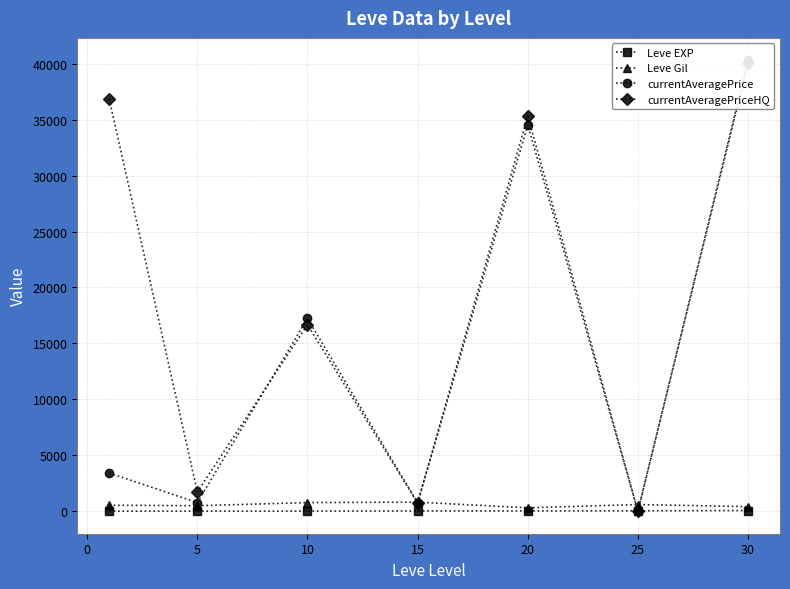

How many values in the Leve Gil series are below 531?

3